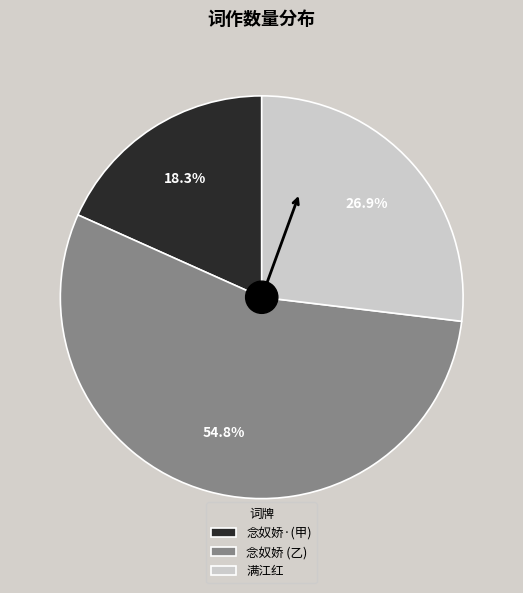

Which category has the biggest portion of the pie?

念奴娇 (乙)